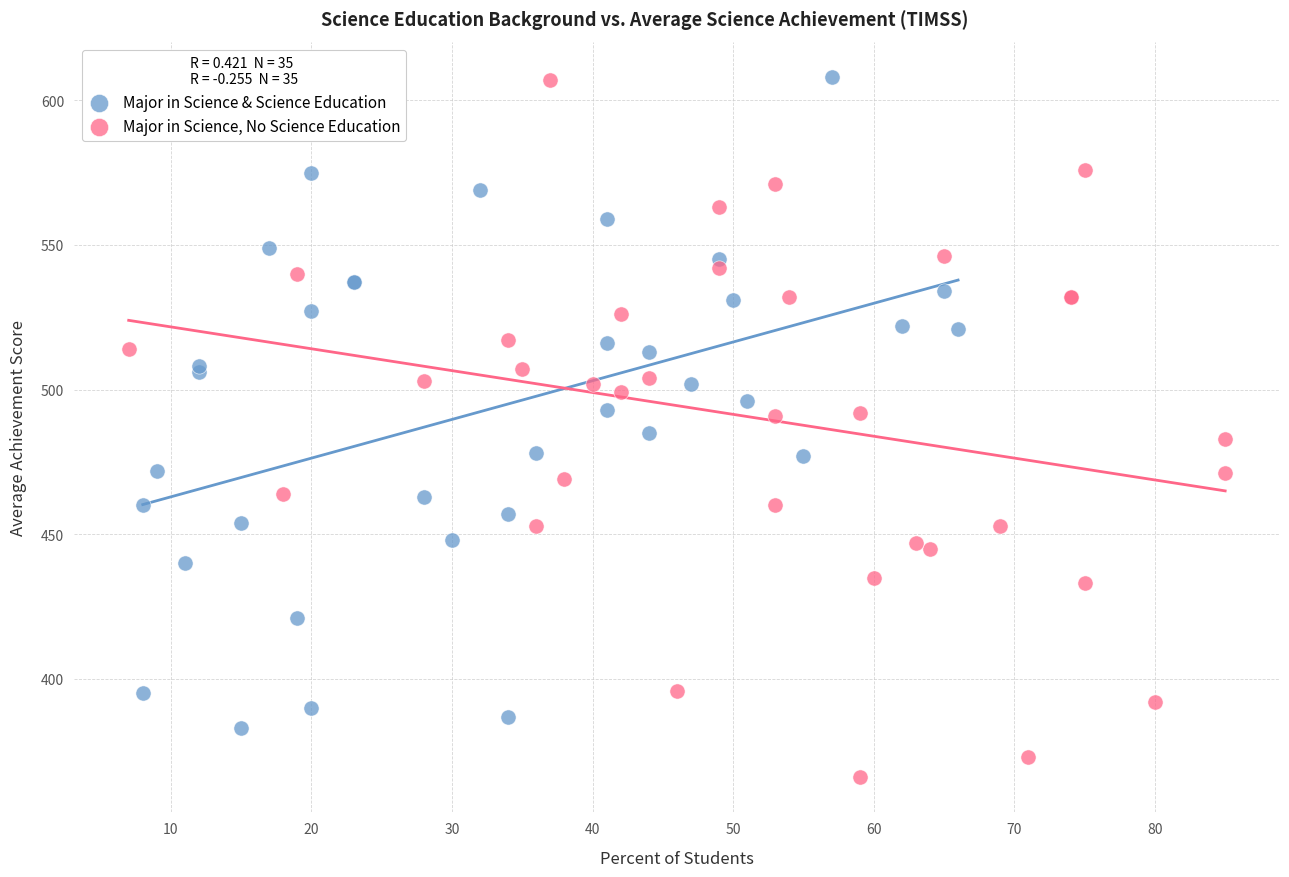

Which series reaches the minimum Y coordinate?

Major in Science, No Science Education